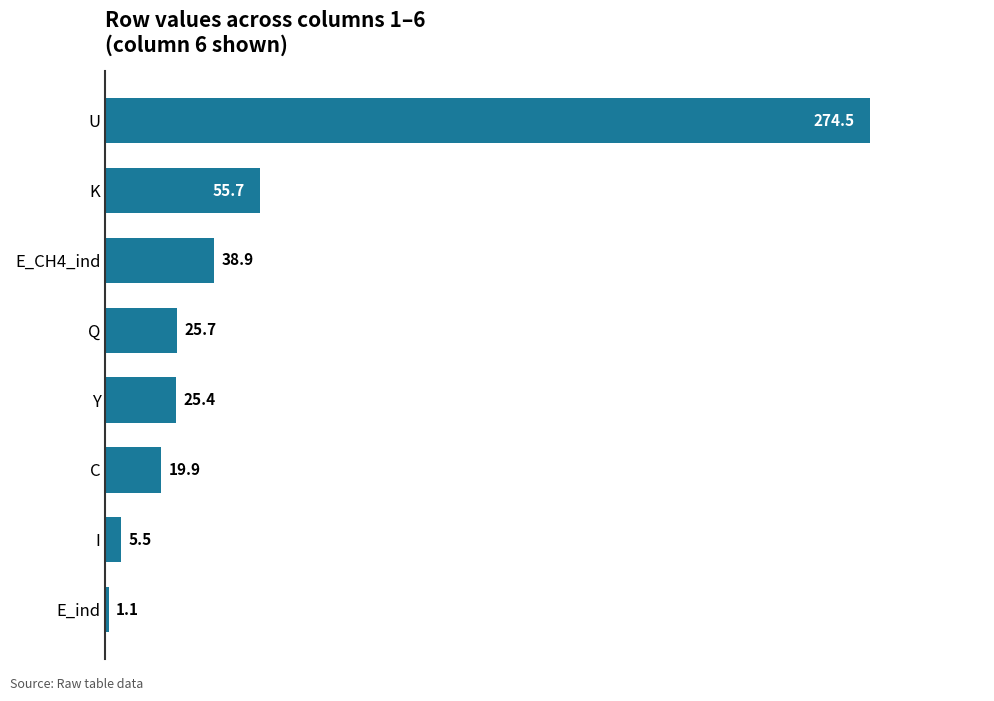

The chart shows a value of 55.7 at K. True or false?

True